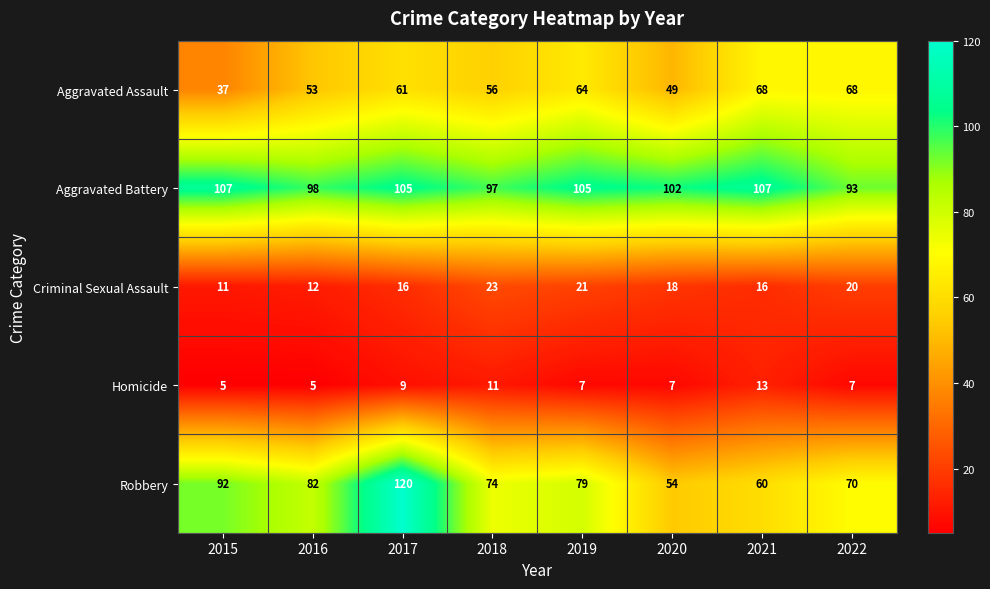

Is it true that Aggravated Battery equals 147 at 2021?

False